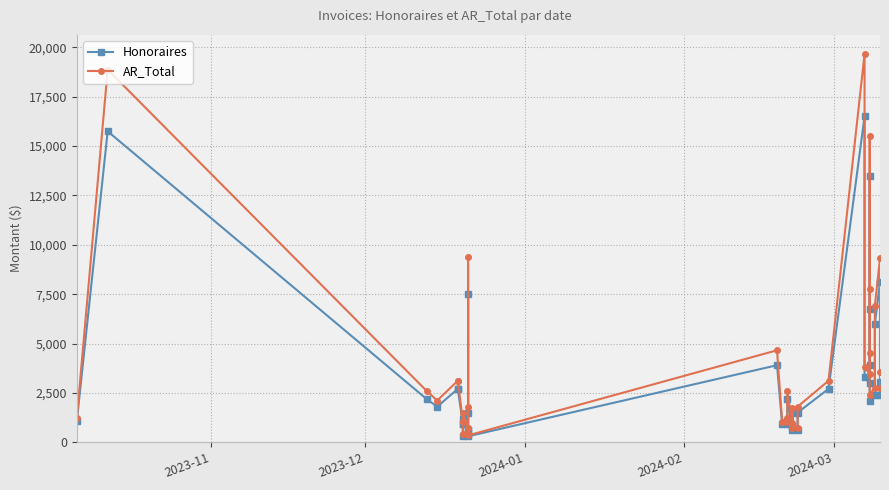

What is the average value of the AR_Total series?

3779.3